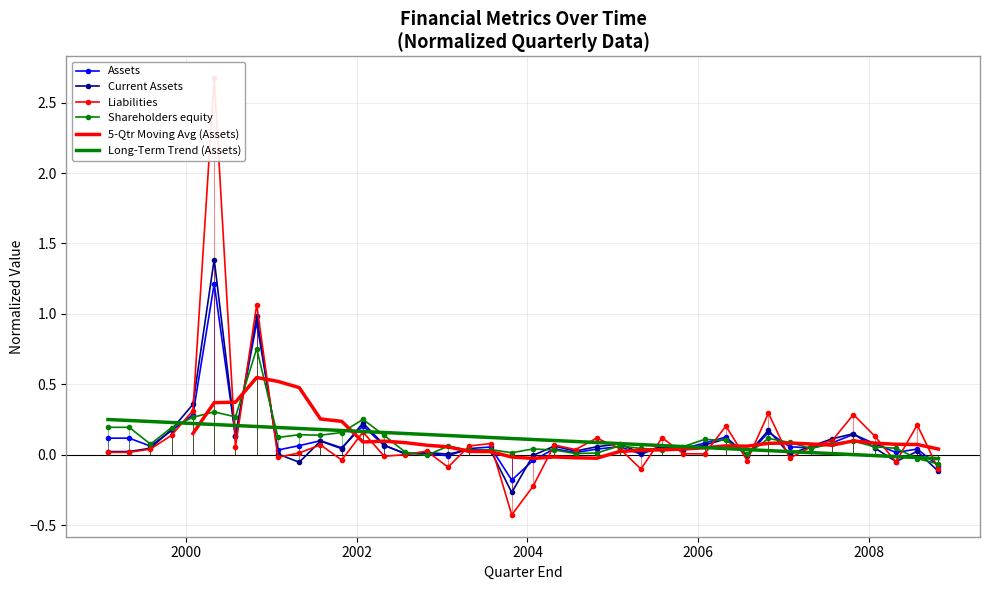

Reading left to right, transcribe all the data shown in this chart.

Assets: 1999-01-31=0.1	1999-05-02=0.1	1999-08-01=0.1	1999-10-31=0.2	2000-01-30=0.3	2000-04-30=1.2	2000-07-30=0.1	2000-10-29=0.9	2001-01-28=0.0	2001-04-29=0.1	2001-07-29=0.1	2001-10-28=0.0	2002-01-27=0.2	2002-04-28=0.1	2002-07-28=0.0	2002-10-27=0.0	2003-01-26=-0.0	2003-04-27=0.0	2003-07-27=0.1	2003-10-26=-0.2	2004-01-25=-0.0	2004-04-25=0.0	2004-07-25=0.0	2004-10-24=0.0	2005-01-30=0.1	2005-05-01=0.0	2005-07-31=0.1	2005-10-30=0.0	2006-01-29=0.1	2006-04-30=0.1	2006-07-30=-0.0	2006-10-29=0.2	2007-01-28=0.1	2007-04-29=0.0	2007-07-29=0.1	2007-10-28=0.1	2008-01-27=0.1	2008-04-27=0.0	2008-07-27=0.0	2008-10-26=-0.1
Current Assets: 1999-01-31=0.0	1999-05-02=0.0	1999-08-01=0.0	1999-10-31=0.2	2000-01-30=0.4	2000-04-30=1.4	2000-07-30=0.1	2000-10-29=1.0	2001-01-28=0.0	2001-04-29=-0.1	2001-07-29=0.1	2001-10-28=0.0	2002-01-27=0.2	2002-04-28=0.1	2002-07-28=0.0	2002-10-27=0.0	2003-01-26=0.0	2003-04-27=0.0	2003-07-27=0.0	2003-10-26=-0.3	2004-01-25=-0.0	2004-04-25=0.1	2004-07-25=0.0	2004-10-24=0.1	2005-01-30=0.1	2005-05-01=0.0	2005-07-31=0.1	2005-10-30=0.0	2006-01-29=0.1	2006-04-30=0.1	2006-07-30=0.0	2006-10-29=0.2	2007-01-28=0.0	2007-04-29=0.1	2007-07-29=0.1	2007-10-28=0.1	2008-01-27=0.0	2008-04-27=-0.0	2008-07-27=0.0	2008-10-26=-0.1
Liabilities: 1999-01-31=0.0	1999-05-02=0.0	1999-08-01=0.0	1999-10-31=0.1	2000-01-30=0.3	2000-04-30=2.7	2000-07-30=0.1	2000-10-29=1.1	2001-01-28=-0.0	2001-04-29=0.0	2001-07-29=0.1	2001-10-28=-0.0	2002-01-27=0.2	2002-04-28=-0.0	2002-07-28=0.0	2002-10-27=0.0	2003-01-26=-0.1	2003-04-27=0.1	2003-07-27=0.1	2003-10-26=-0.4	2004-01-25=-0.2	2004-04-25=0.1	2004-07-25=0.0	2004-10-24=0.1	2005-01-30=0.0	2005-05-01=-0.1	2005-07-31=0.1	2005-10-30=0.0	2006-01-29=0.0	2006-04-30=0.2	2006-07-30=-0.0	2006-10-29=0.3	2007-01-28=-0.0	2007-04-29=0.1	2007-07-29=0.1	2007-10-28=0.3	2008-01-27=0.1	2008-04-27=-0.1	2008-07-27=0.2	2008-10-26=-0.1
Shareholders equity: 1999-01-31=0.2	1999-05-02=0.2	1999-08-01=0.1	1999-10-31=0.2	2000-01-30=0.3	2000-04-30=0.3	2000-07-30=0.3	2000-10-29=0.8	2001-01-28=0.1	2001-04-29=0.1	2001-07-29=0.1	2001-10-28=0.2	2002-01-27=0.3	2002-04-28=0.1	2002-07-28=0.0	2002-10-27=-0.0	2003-01-26=0.1	2003-04-27=0.0	2003-07-27=0.0	2003-10-26=0.0	2004-01-25=0.0	2004-04-25=0.0	2004-07-25=0.0	2004-10-24=0.0	2005-01-30=0.1	2005-05-01=0.0	2005-07-31=0.0	2005-10-30=0.1	2006-01-29=0.1	2006-04-30=0.1	2006-07-30=0.0	2006-10-29=0.1	2007-01-28=0.1	2007-04-29=0.0	2007-07-29=0.1	2007-10-28=0.1	2008-01-27=0.1	2008-04-27=0.0	2008-07-27=-0.0	2008-10-26=-0.1